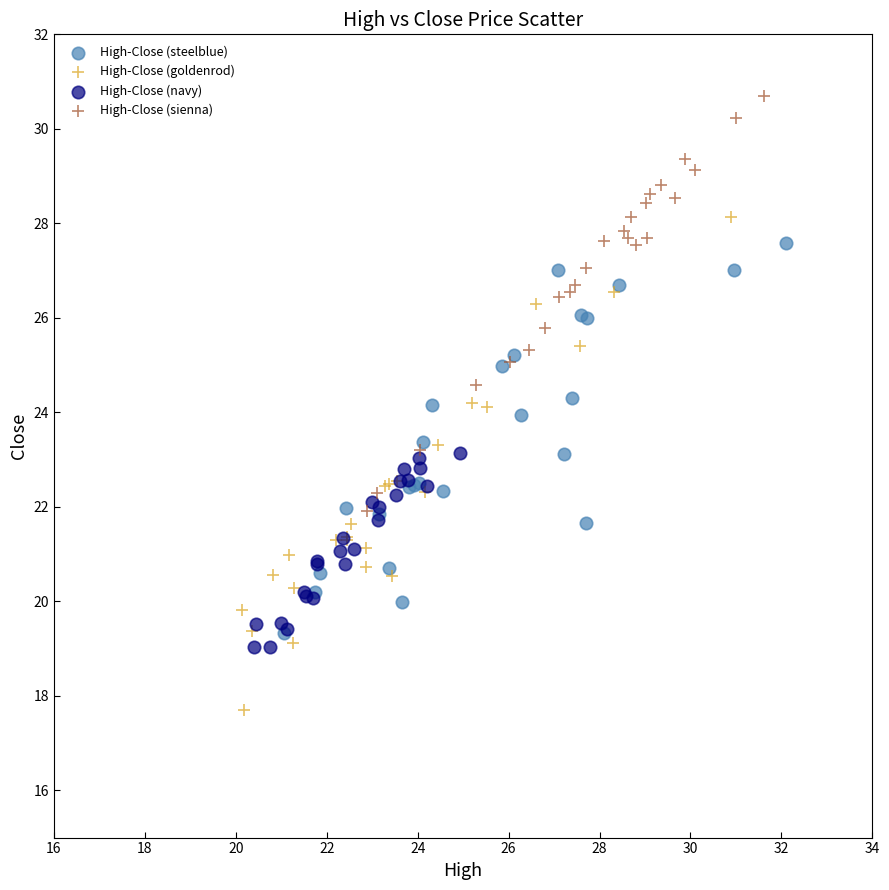

Which series has the largest Y range (max minus min)?

High-Close (goldenrod)